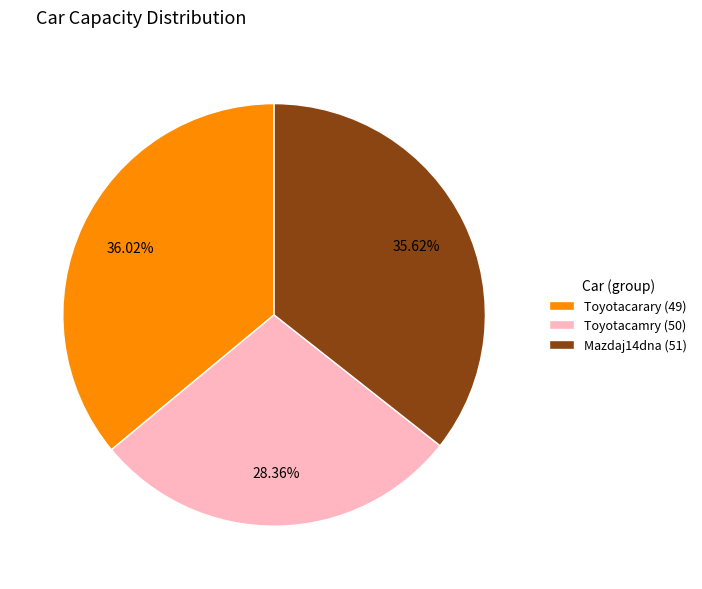

To the nearest percent, what percentage of the pie is Mazdaj14dna (51)?

36%